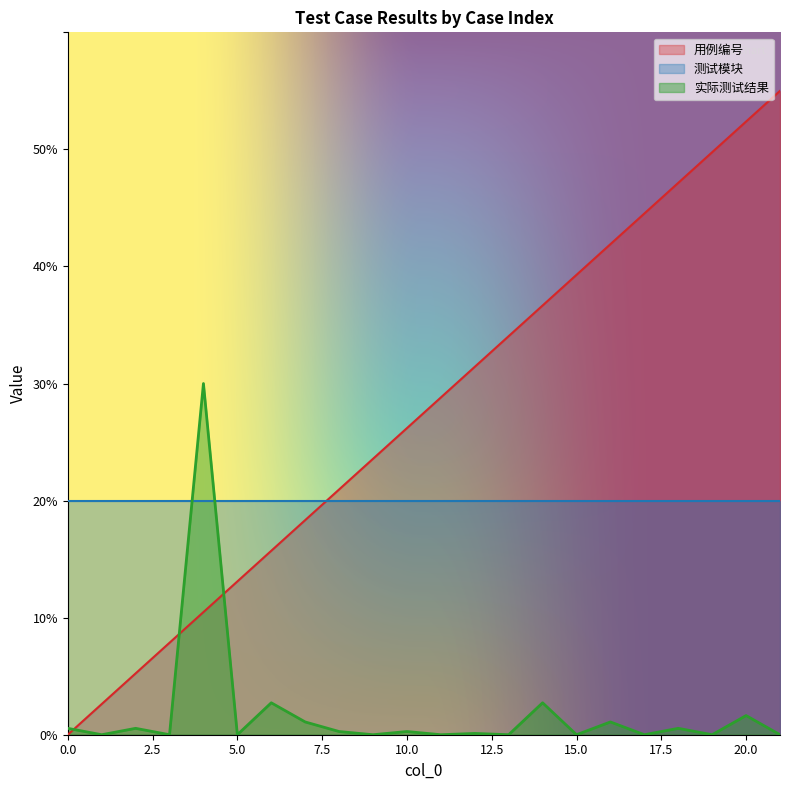

What is the difference between the maximum and minimum values in the 实际测试结果 series?

30.0